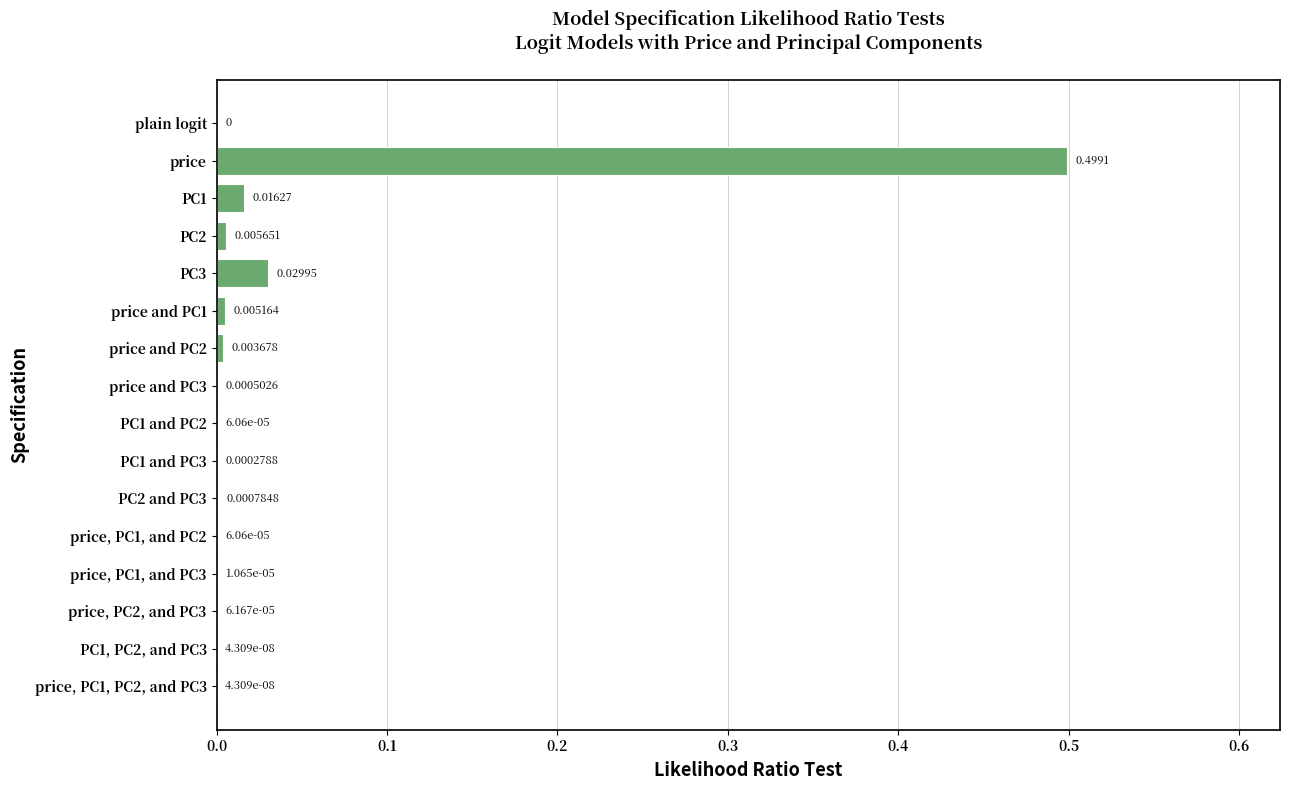

How many series are shown in this chart?

1